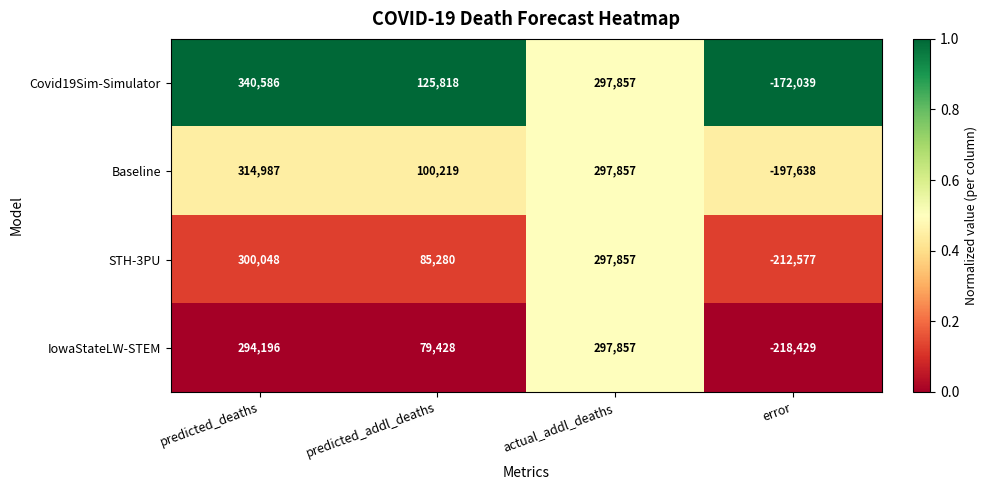

Between actual_addl_deaths and error, which series saw the biggest shift?

IowaStateLW-STEM